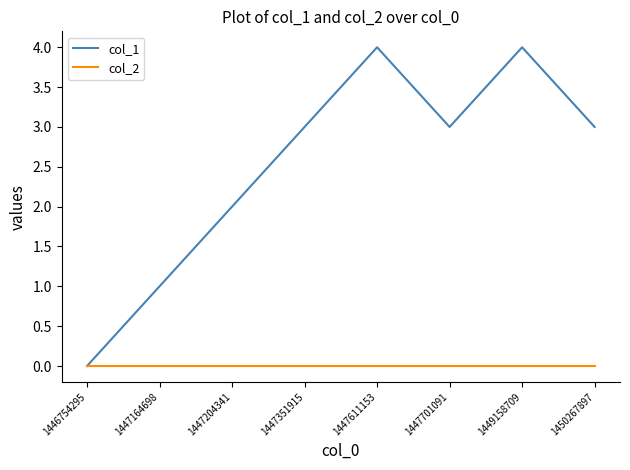

Which series has the widest spread of values?

col_1